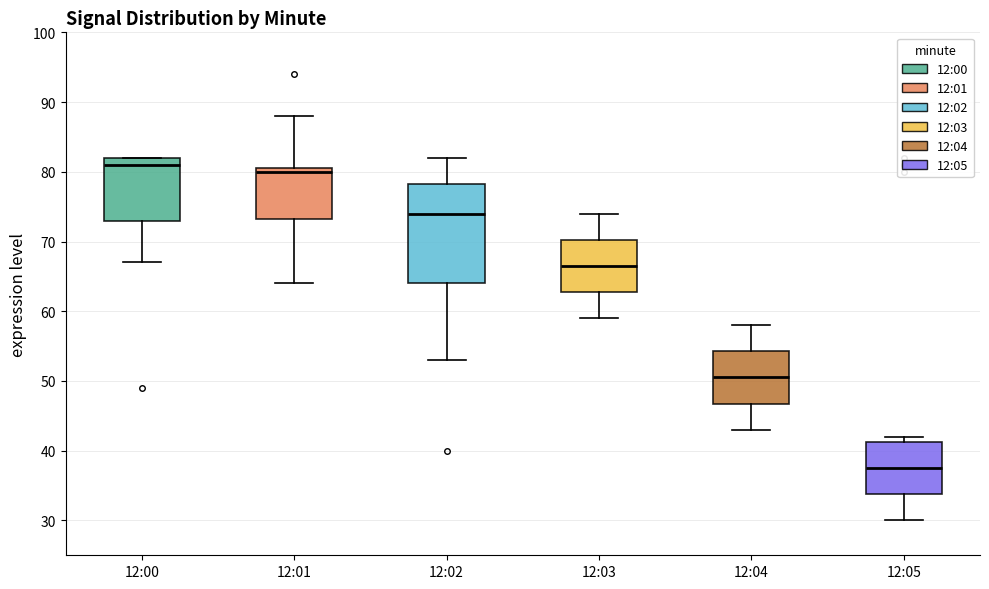

Where is the upper edge of the box for 12:03 on the y-axis? The values are not printed on the chart, so give them approximately, as read against the axis.

70